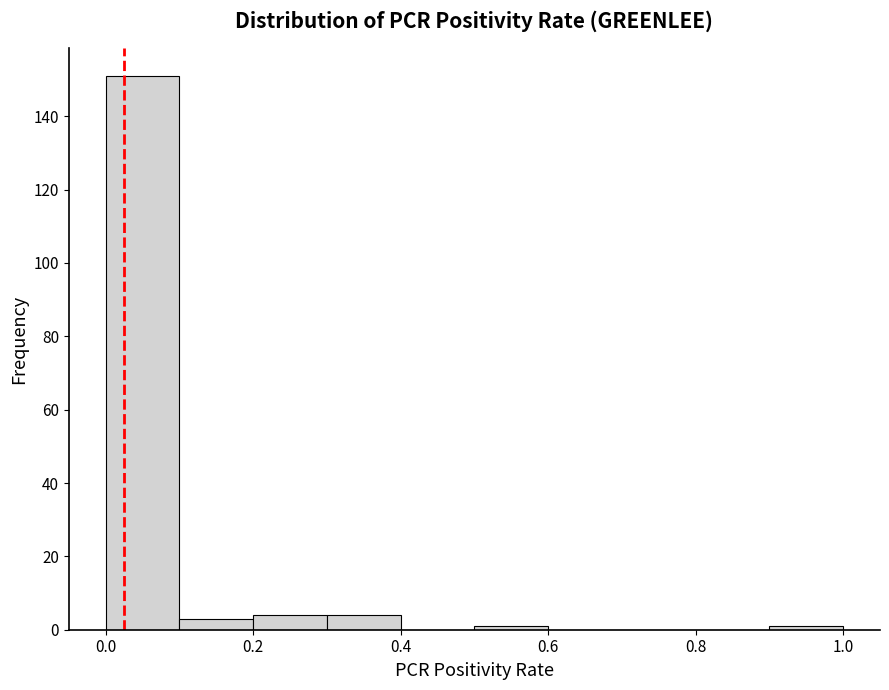

Reading left to right, transcribe this chart: for each bar, give the range it covers on the x-axis and its height. The values are not printed on the chart, so give them approximately, as read against the axis.

0.0 to 0.1: 152
0.1 to 0.2: 4
0.2 to 0.3: 4
0.3 to 0.4: 4
0.4 to 0.5: 0
0.5 to 0.6: under 2
0.6 to 0.7: 0
0.7 to 0.8: 0
0.8 to 0.9: 0
0.9 to 1.0: under 2